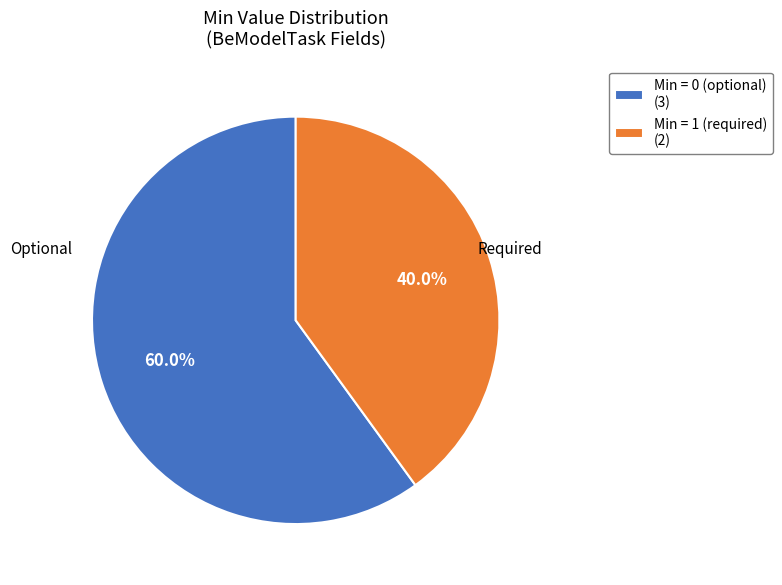

What is the smallest slice in the pie chart?

Min = 1 (required) (2)